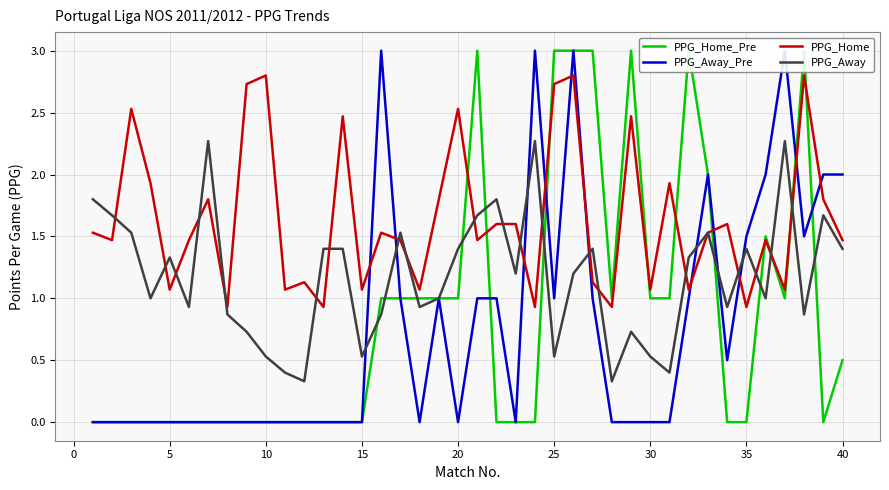

How many series are shown in this chart?

4